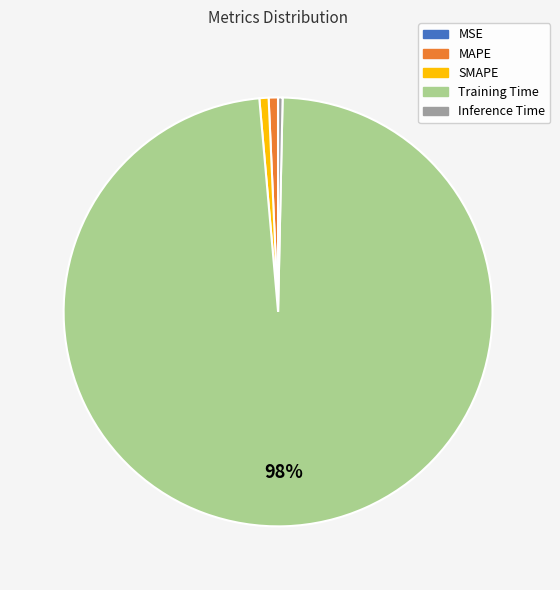

What is the largest slice in the pie chart?

Training Time